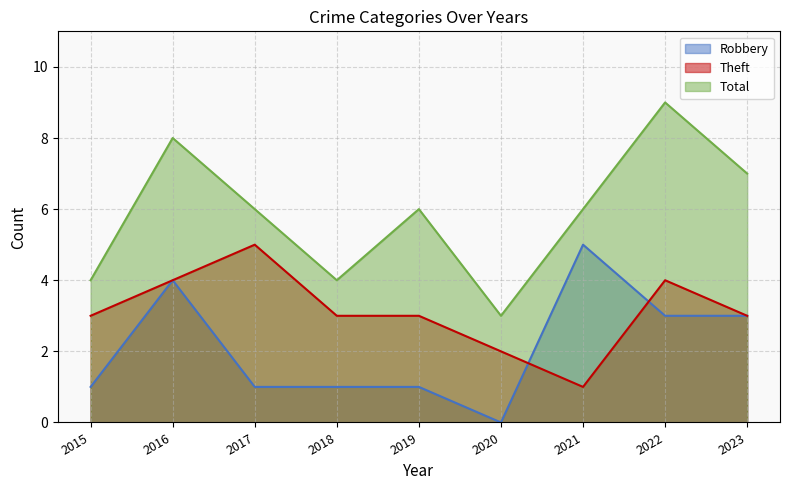

True or false: Theft has a value of 4 at 2023.

False